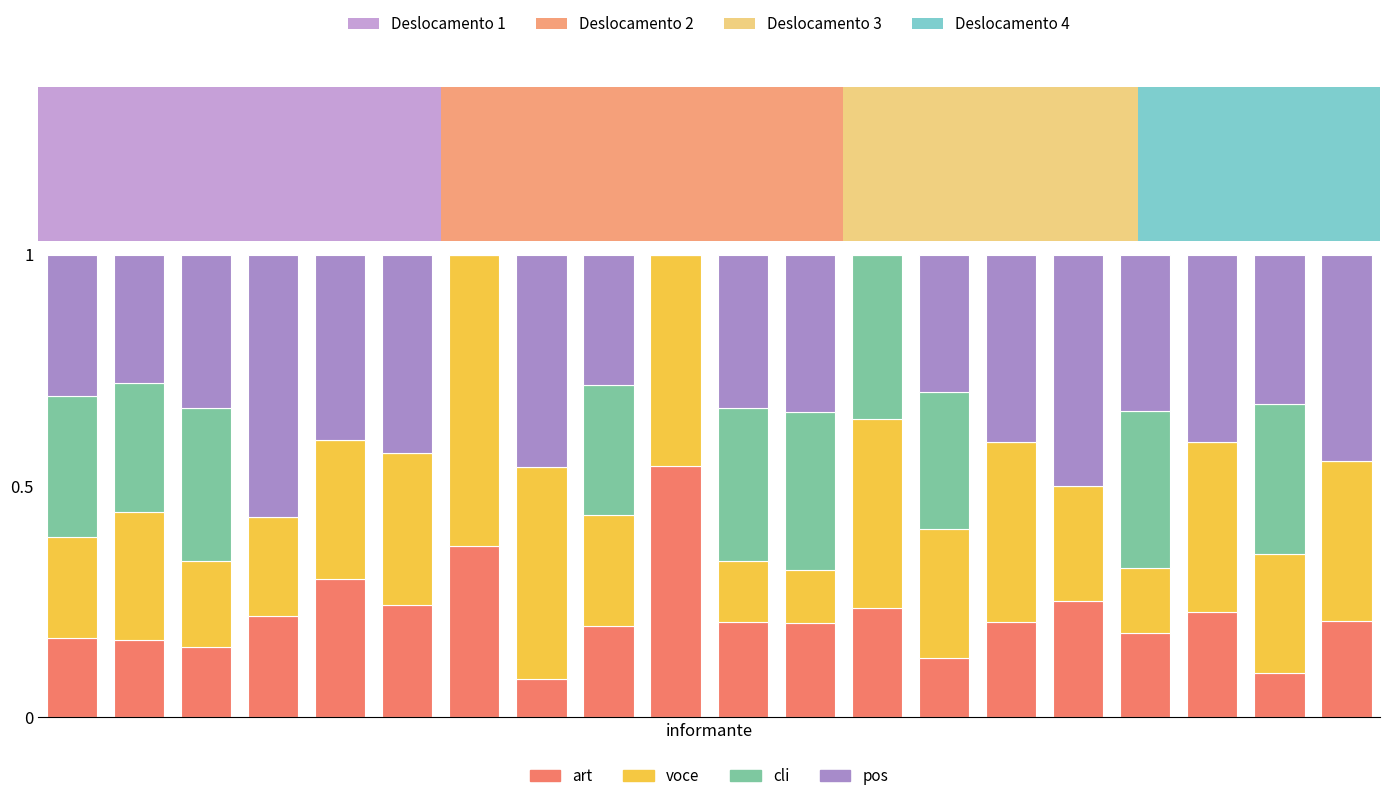

What are all the series names shown in the legend?

art, voce, cli, pos